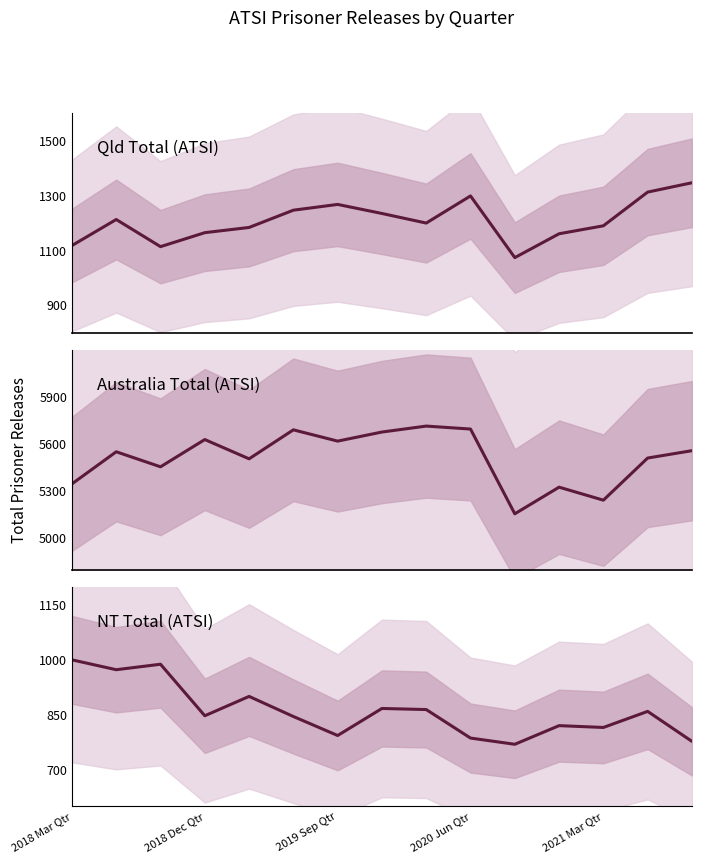

Is the value of Qld Total (ATSI) at 2020 Jun Qtr greater than the value of Australia Total (ATSI) at 2018 Dec Qtr?

No